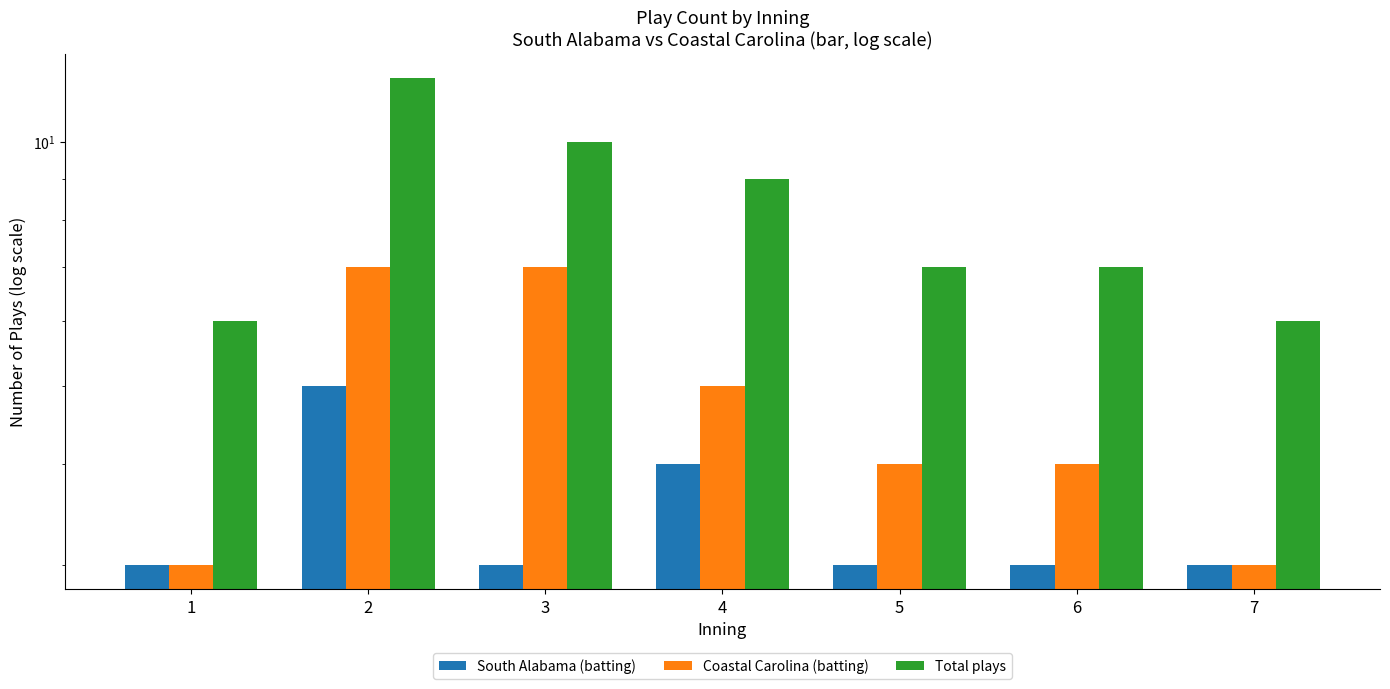

List the labels in order of Total plays value, largest first.

2, 3, 4, 5, 6, 1, 7